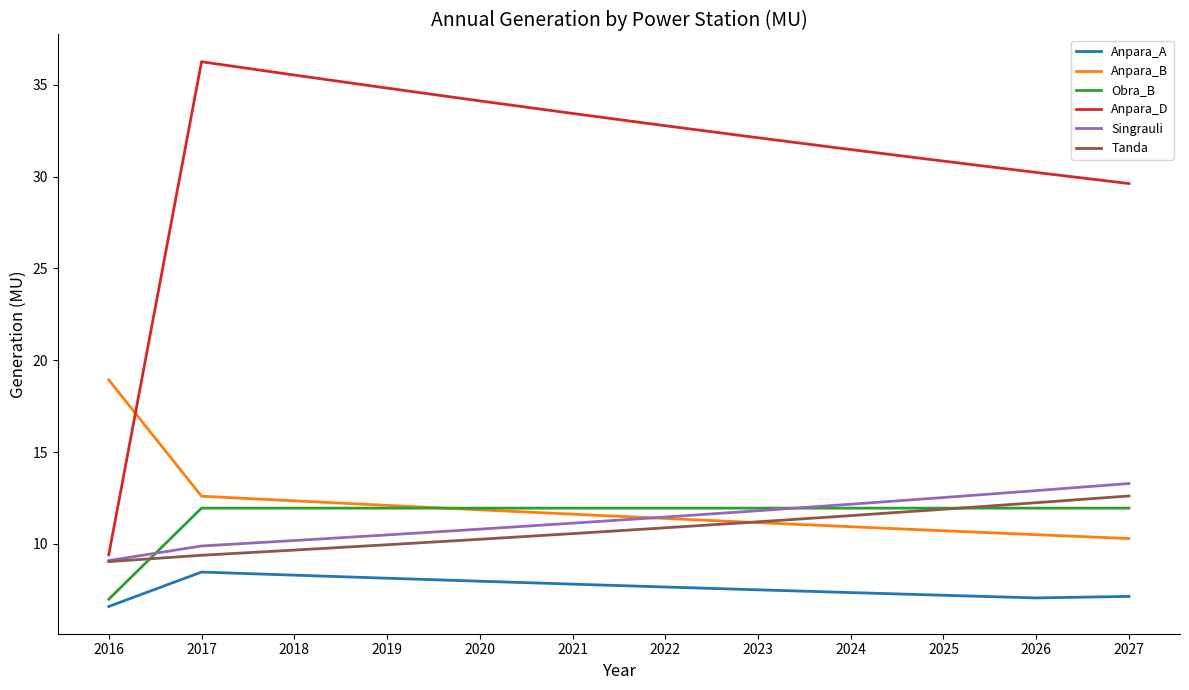

What is the highest value of the Tanda series?

12.6